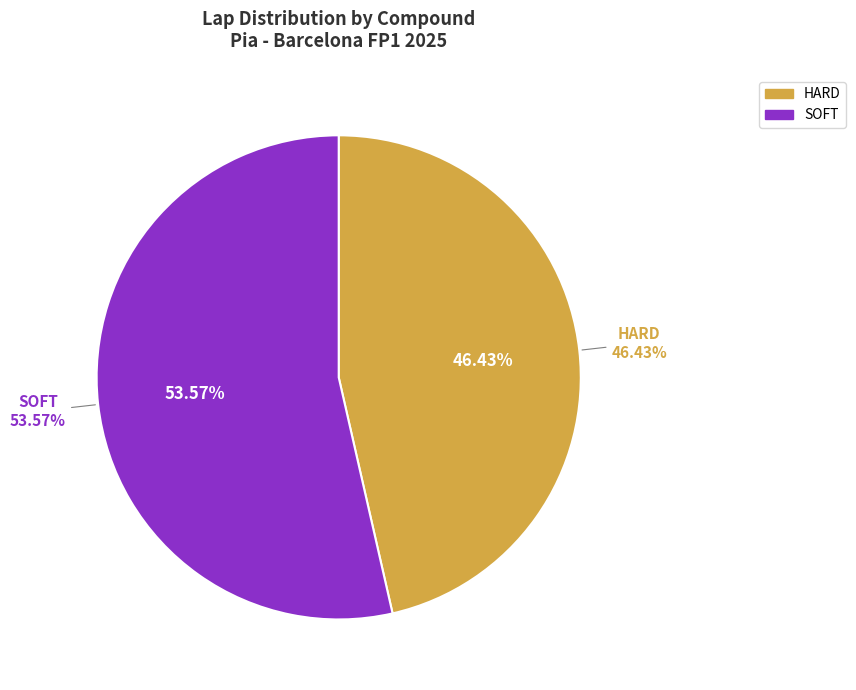

What is the largest slice in the pie chart?

SOFT